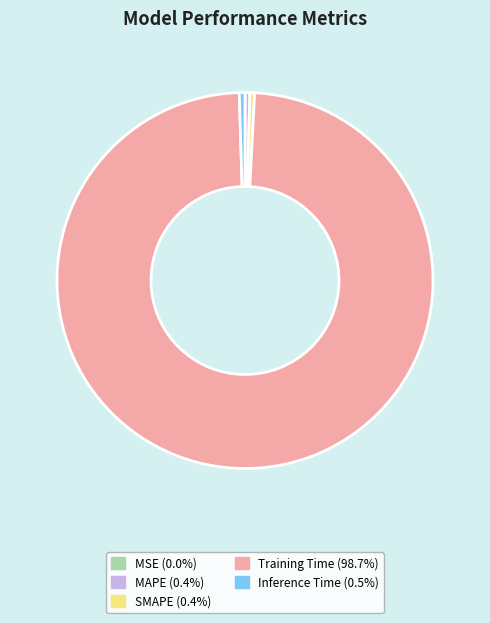

What is the largest slice in the pie chart?

Training Time